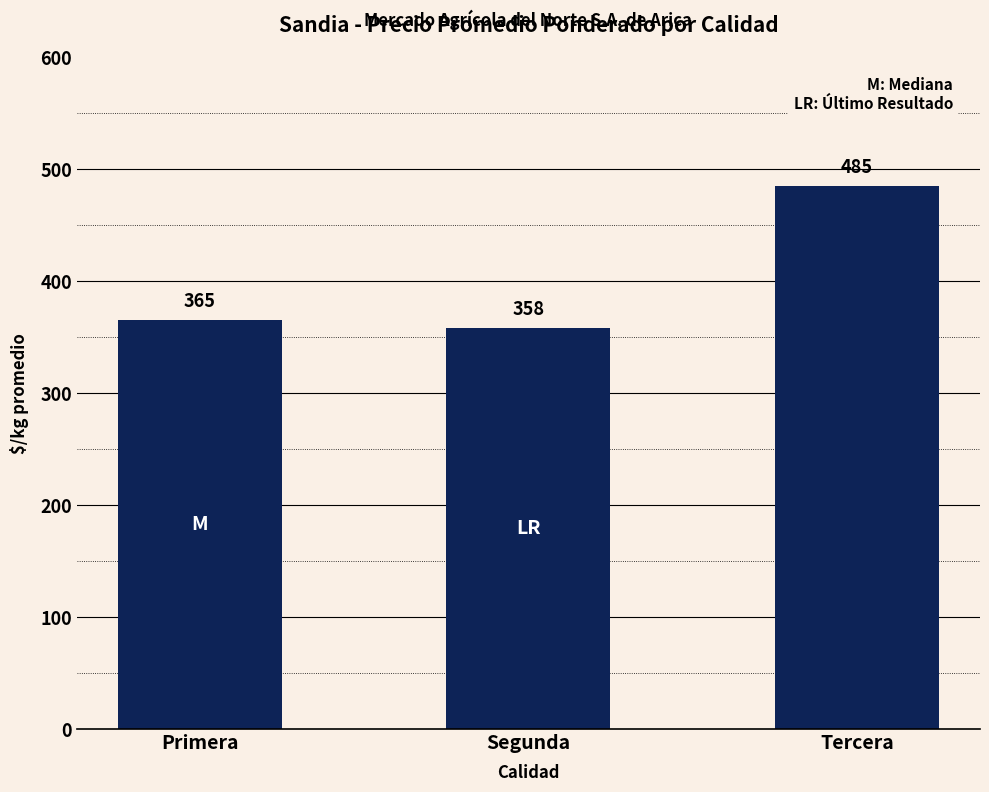

Which label corresponds to the largest value in the chart?

Tercera